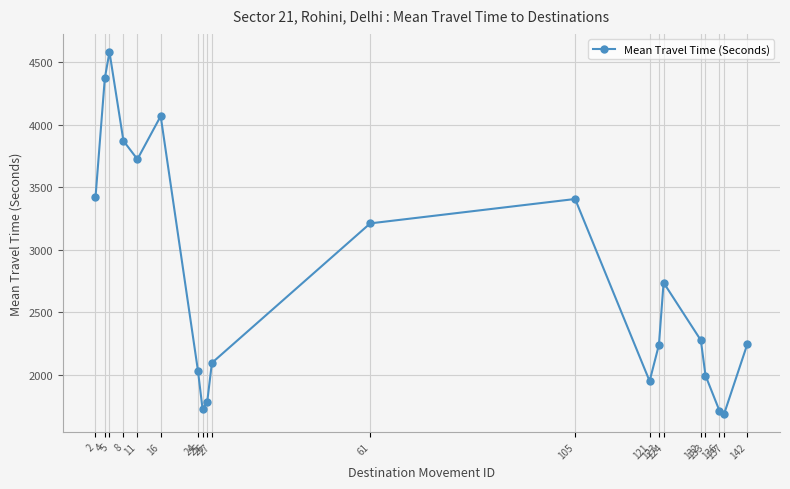

Which has a higher value, 11 or 61?

11